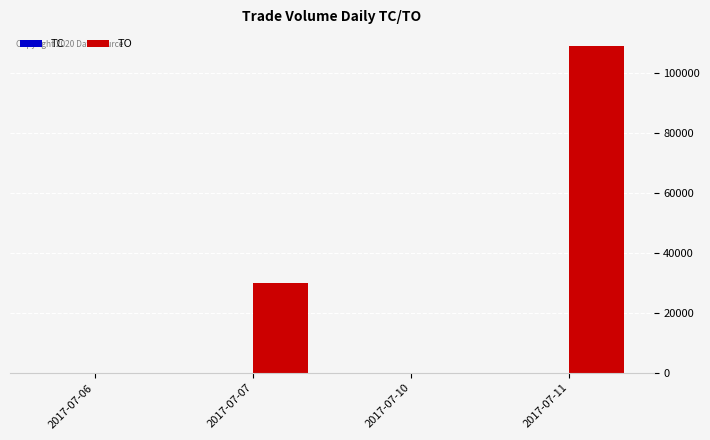

The value of TO at 2017-07-10 is 0. True or false?

True